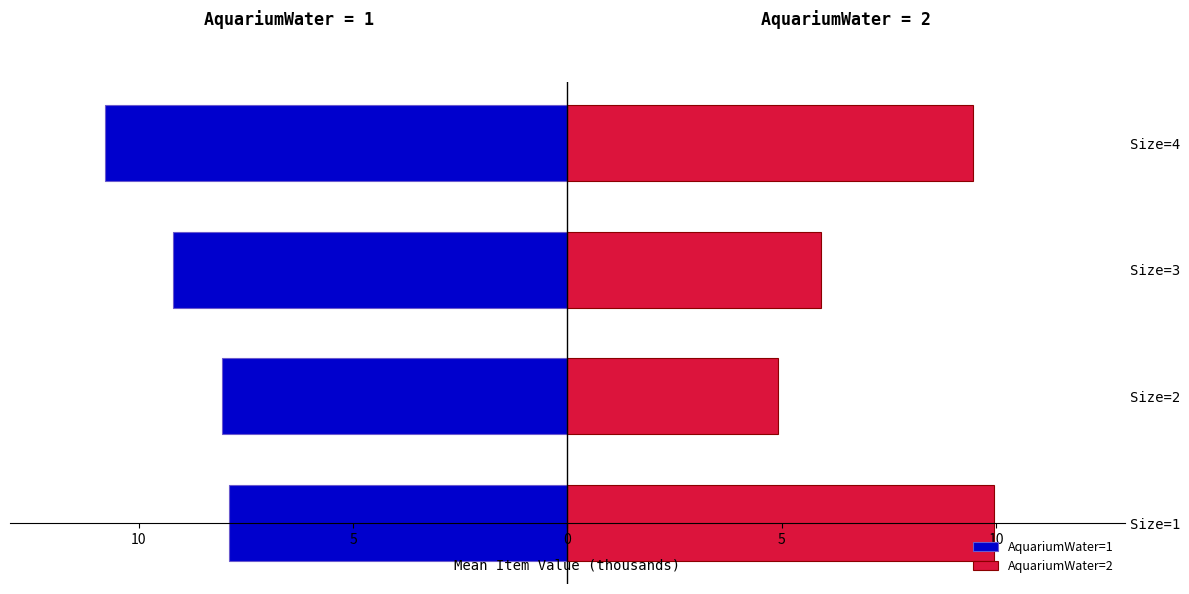

What is the value of the AquariumWater=2 bar at the 2nd from the left?

4.9